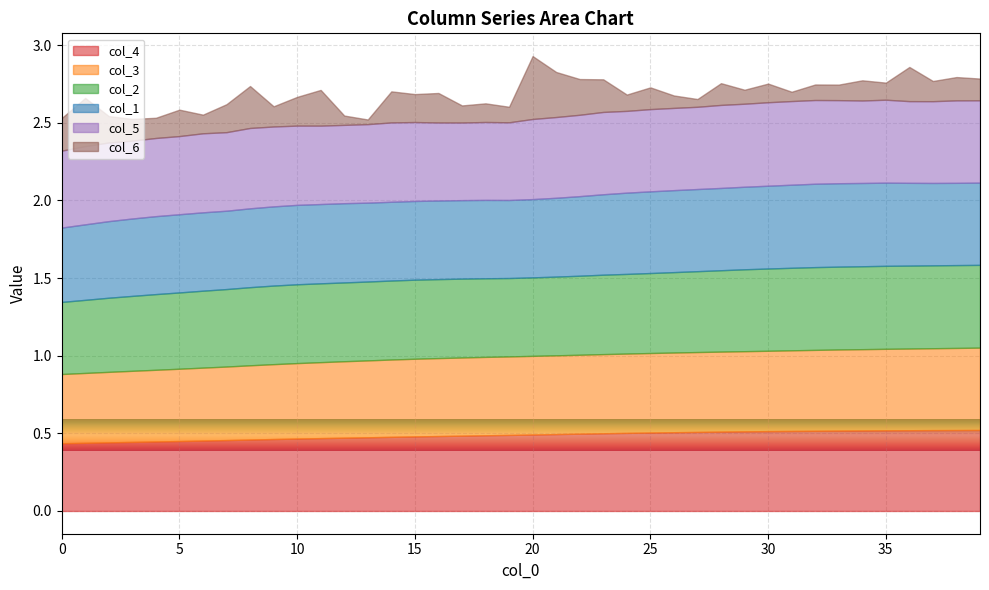

The col_1 series shows 0.7 at 7. True or false?

False